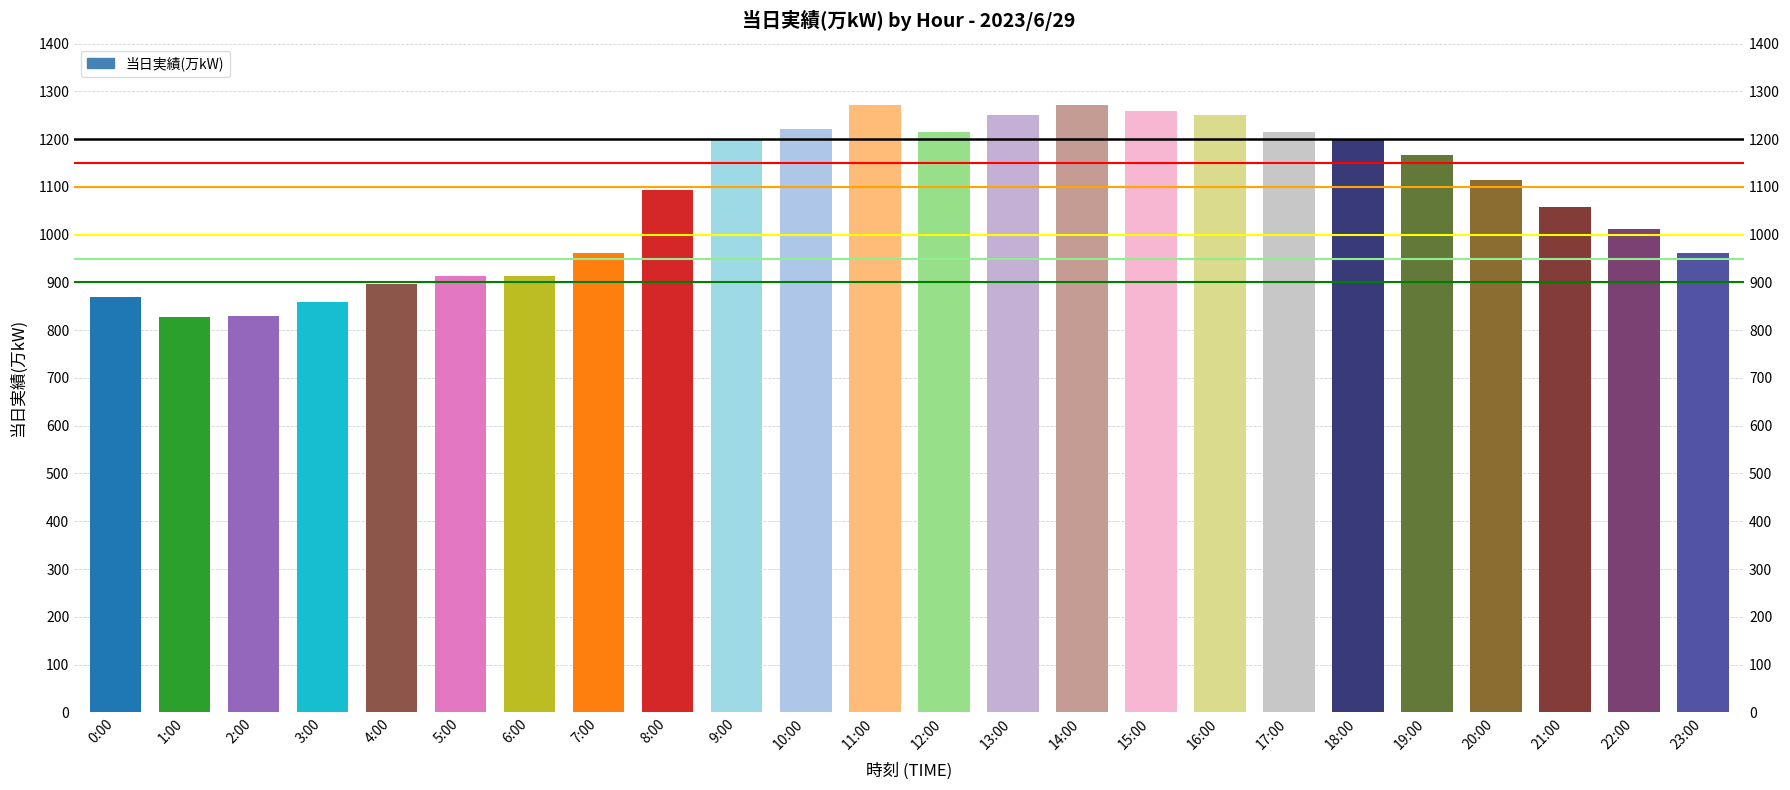

Reading left to right, transcribe all the data shown in this chart.

0:00=870	1:00=828	2:00=830	3:00=859	4:00=896	5:00=913	6:00=913	7:00=961	8:00=1093	9:00=1198	10:00=1221	11:00=1271	12:00=1215	13:00=1250	14:00=1272	15:00=1258	16:00=1251	17:00=1216	18:00=1199	19:00=1167	20:00=1114	21:00=1057	22:00=1011	23:00=961